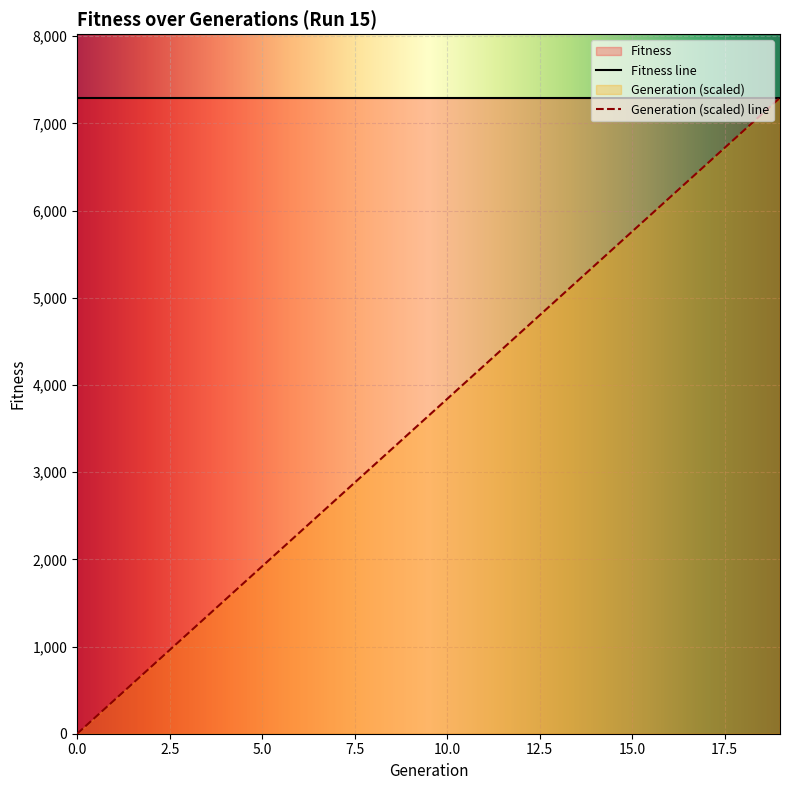

Rank the categories by value from highest to lowest.

19, 18, 17, 16, 15, 14, 13, 12, 11, 10, 9, 8, 7, 6, 5, 4, 3, 2, 1, 0